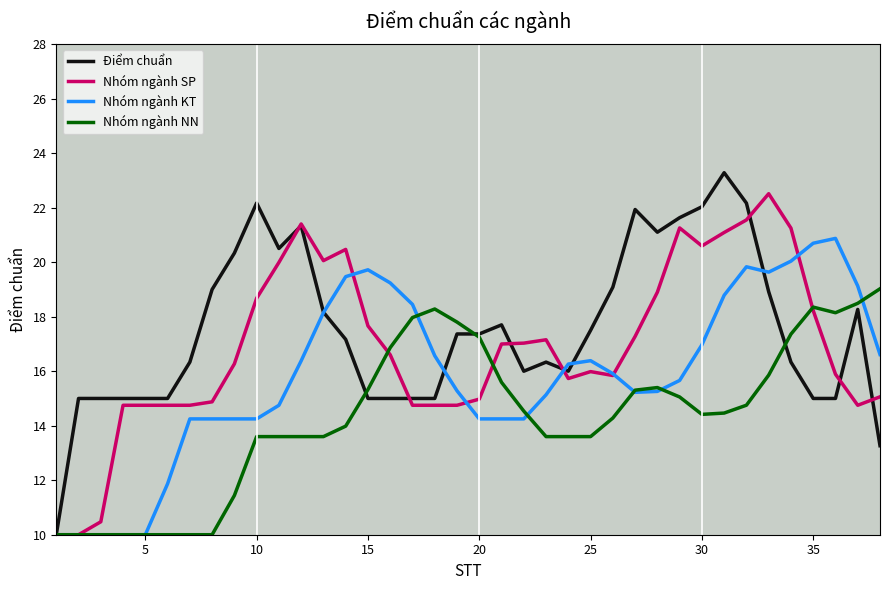

Rank the series by their average value, from highest to lowest.

Điểm chuẩn, Nhóm ngành SP, Nhóm ngành KT, Nhóm ngành NN